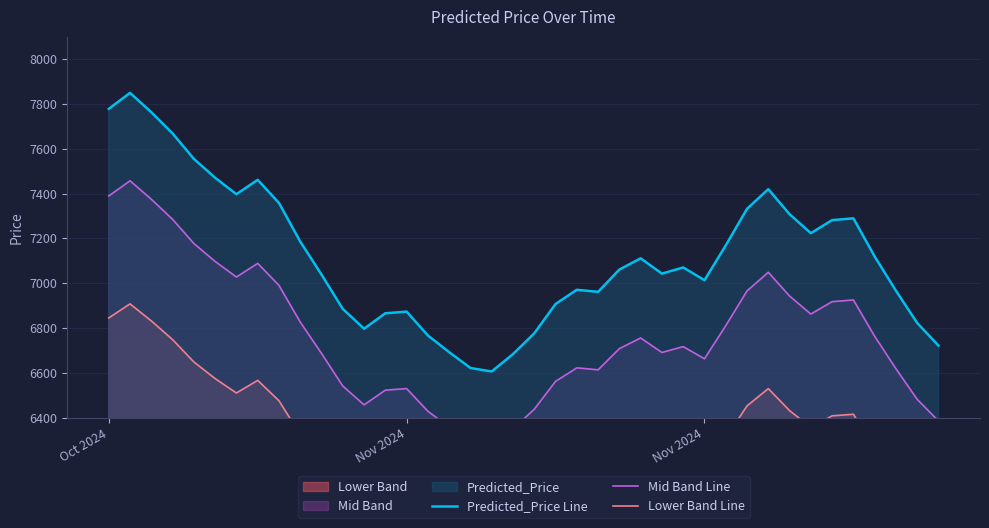

At Nov 2024, list the series in order from largest to smallest.

Predicted_Price Line, Mid Band Line, Lower Band Line